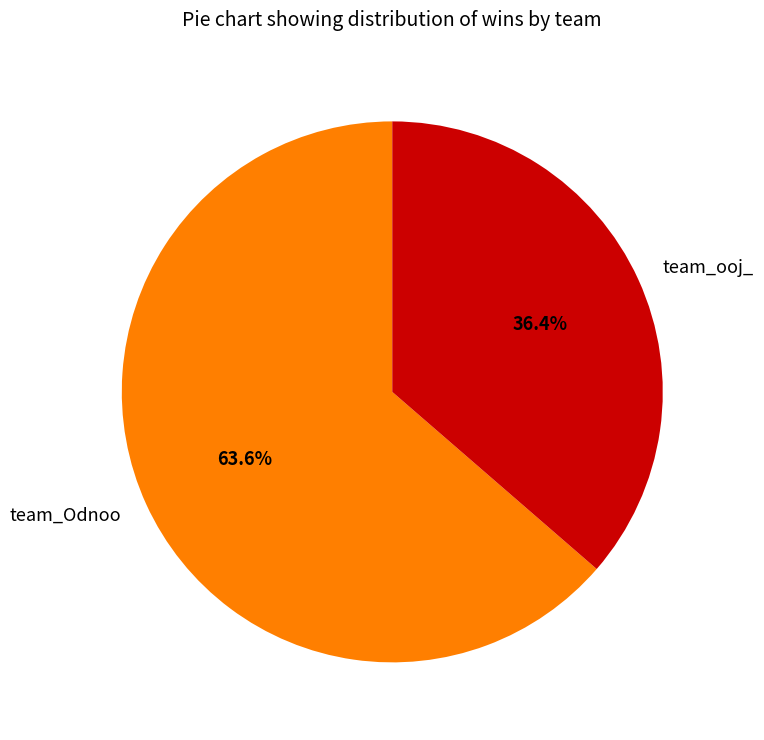

Is it true that team_ooj_ is 36% of the pie?

True